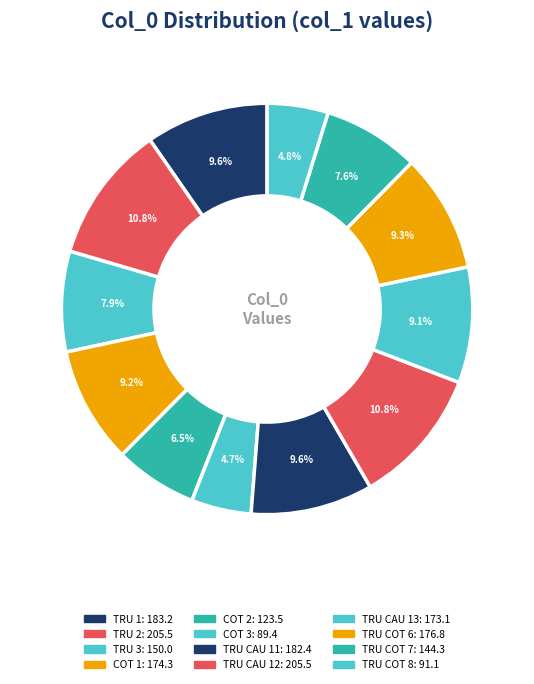

Is the sum of TRU CAU 13 and TRU COT 8 greater than half?

No